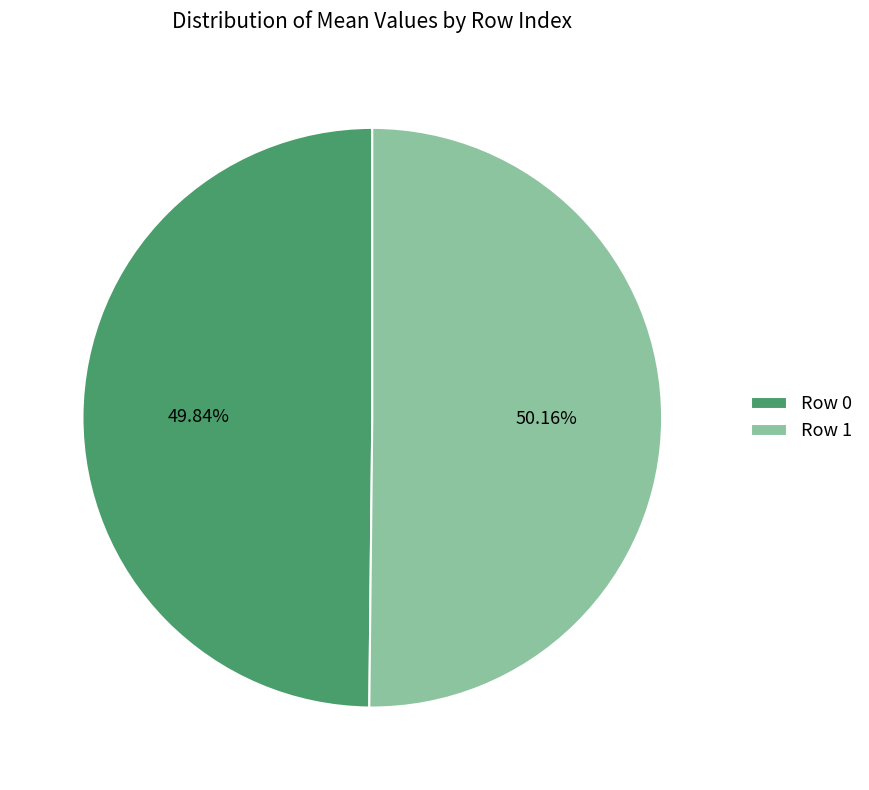

Is there any slice that represents more than half of the pie?

Yes